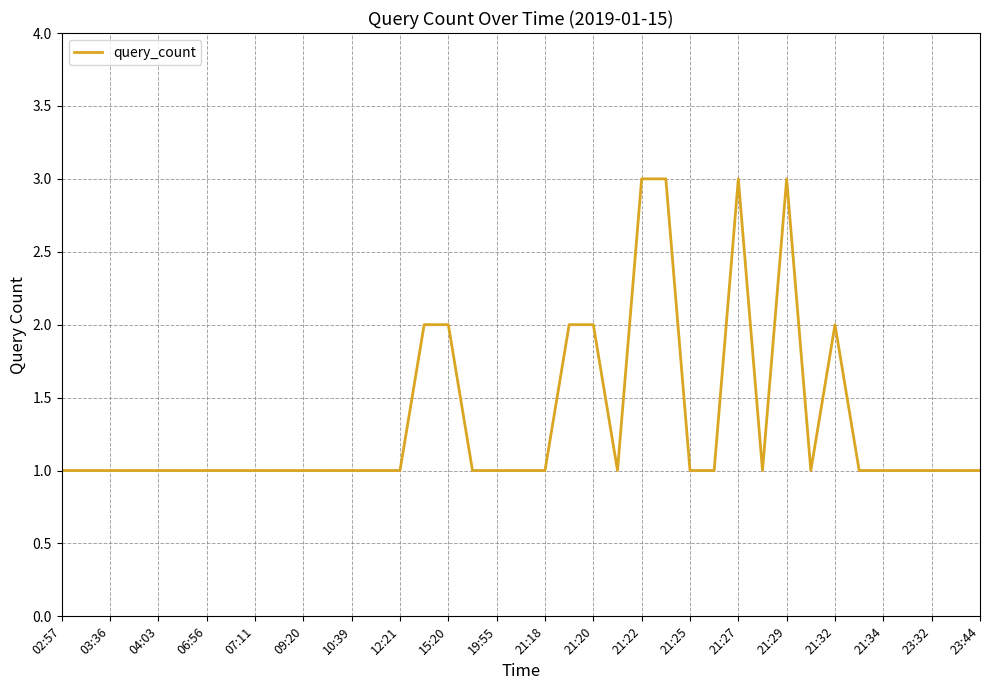

What is the maximum value shown in the chart?

3